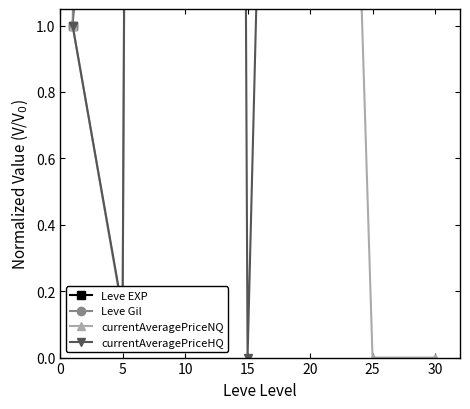

Which label corresponds to the smallest value in the chart?

25